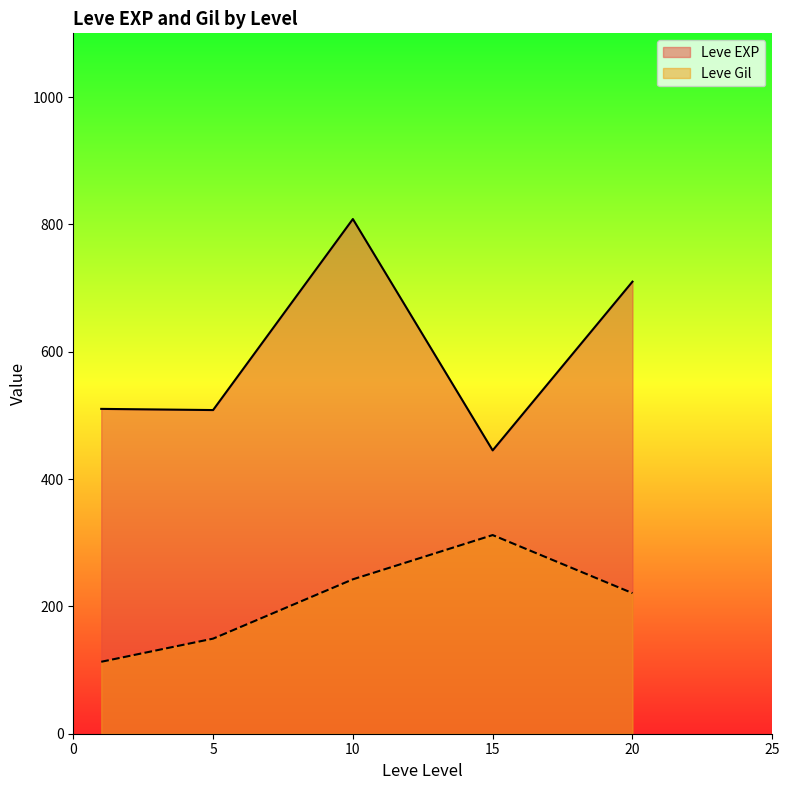

Which series has the widest spread of values?

Leve EXP